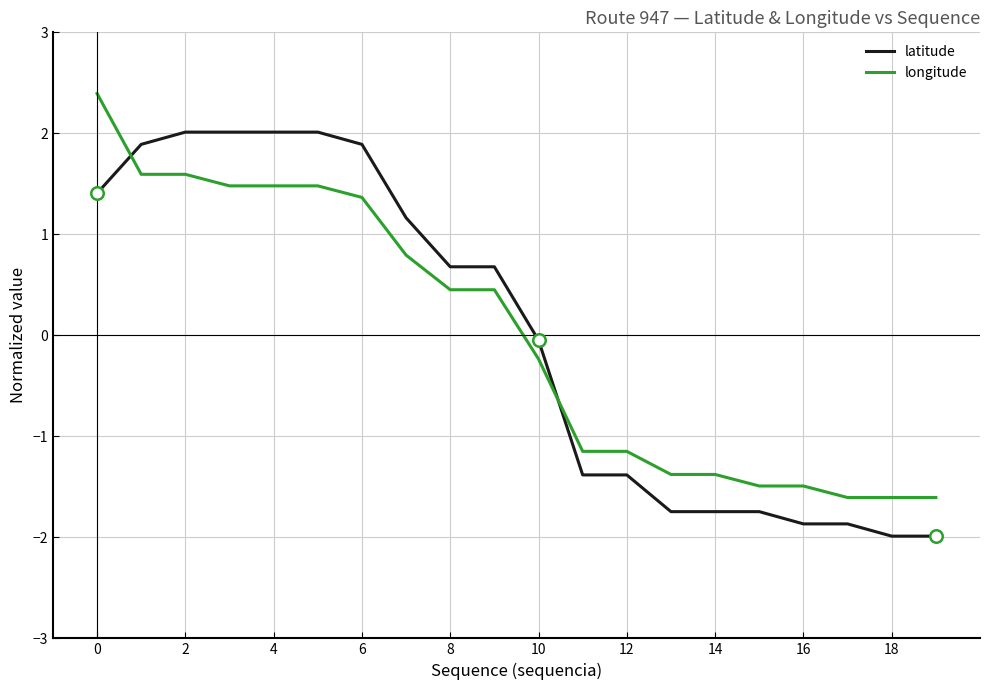

How many intersections are there between longitude and latitude?

2